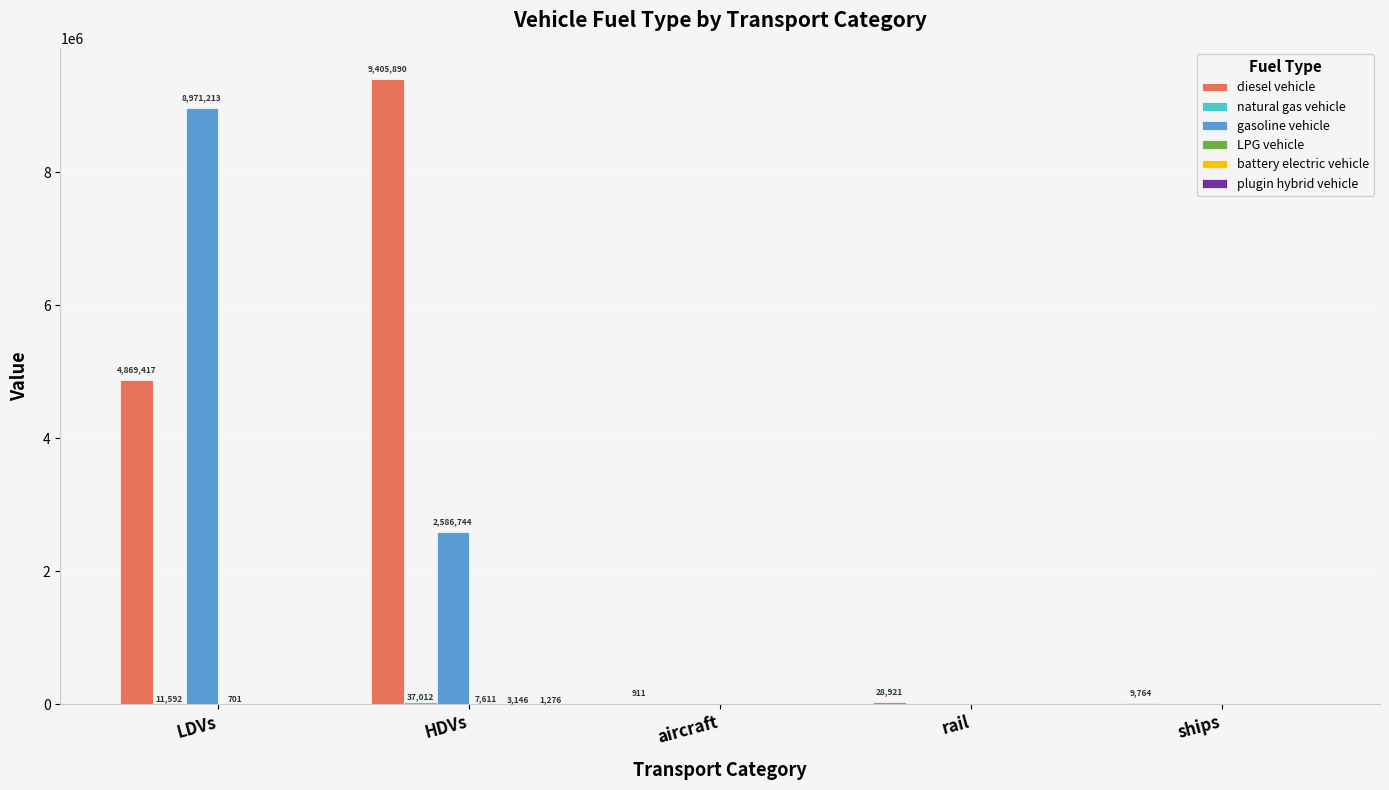

What is the maximum value for gasoline vehicle?

8971212.6